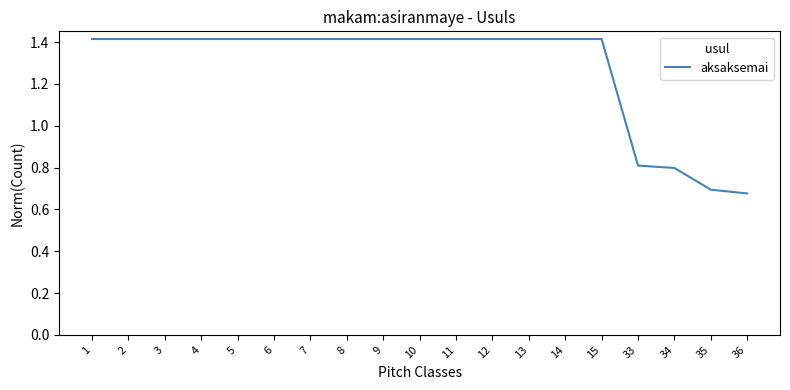

What is the difference between the values at 34 and 4?

0.6